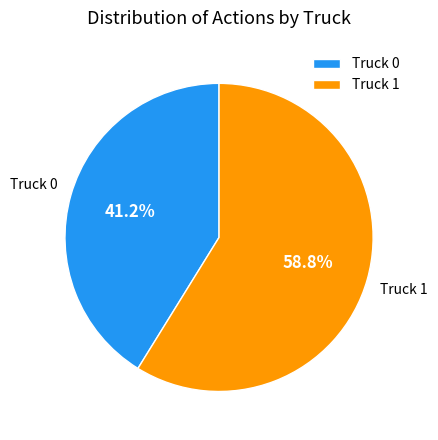

Does any single category account for the majority?

Yes